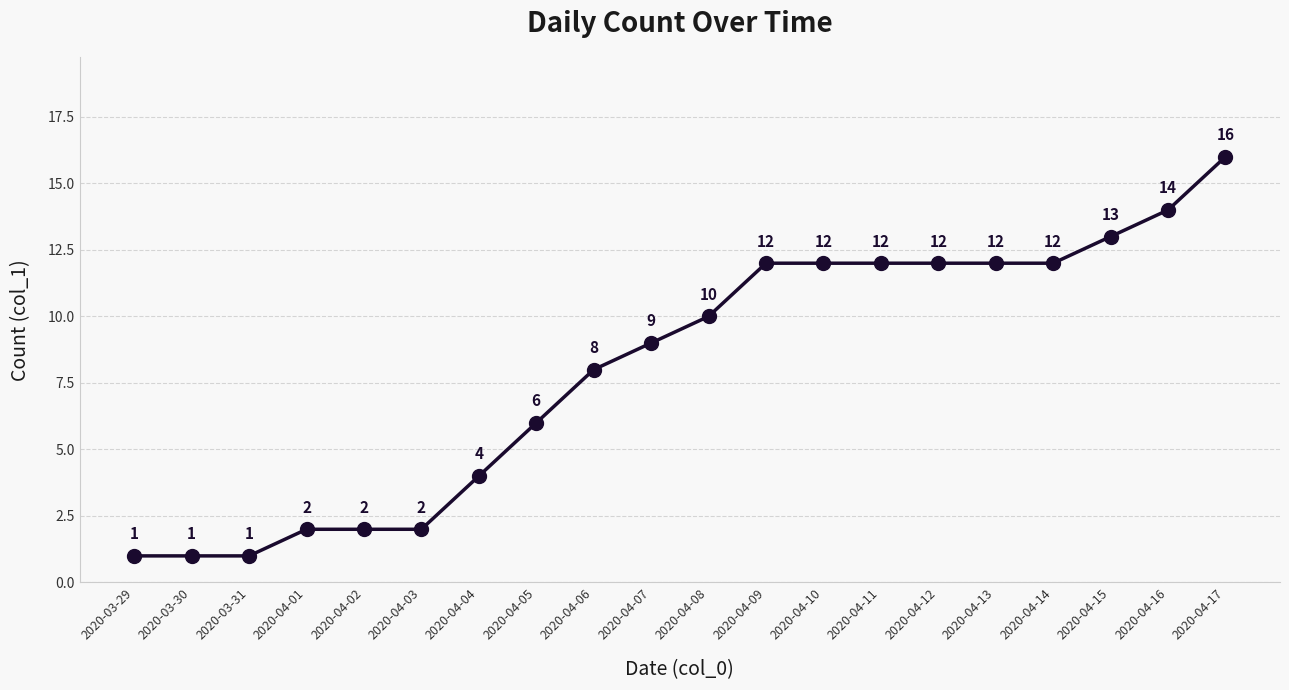

Reading right to left, what are all the values shown in this chart?

2020-04-17=16	2020-04-16=14	2020-04-15=13	2020-04-14=12	2020-04-13=12	2020-04-12=12	2020-04-11=12	2020-04-10=12	2020-04-09=12	2020-04-08=10	2020-04-07=9	2020-04-06=8	2020-04-05=6	2020-04-04=4	2020-04-03=2	2020-04-02=2	2020-04-01=2	2020-03-31=1	2020-03-30=1	2020-03-29=1